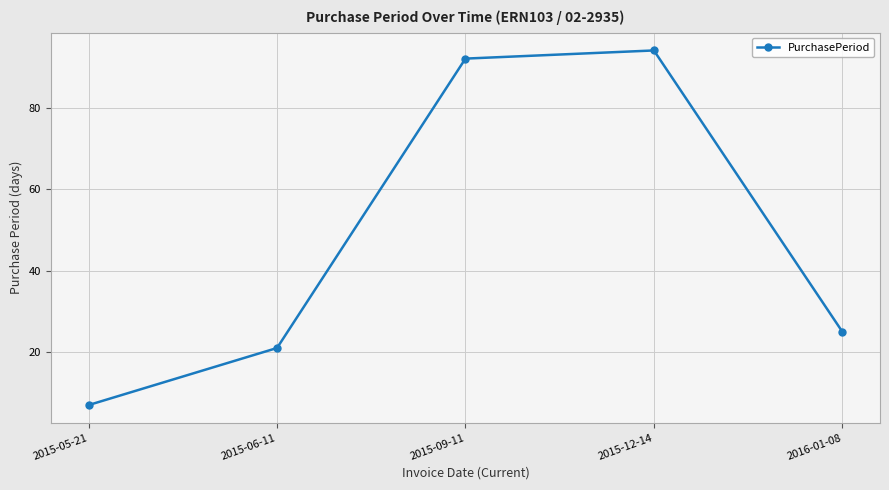

What position from the right is 2015-12-14?

2